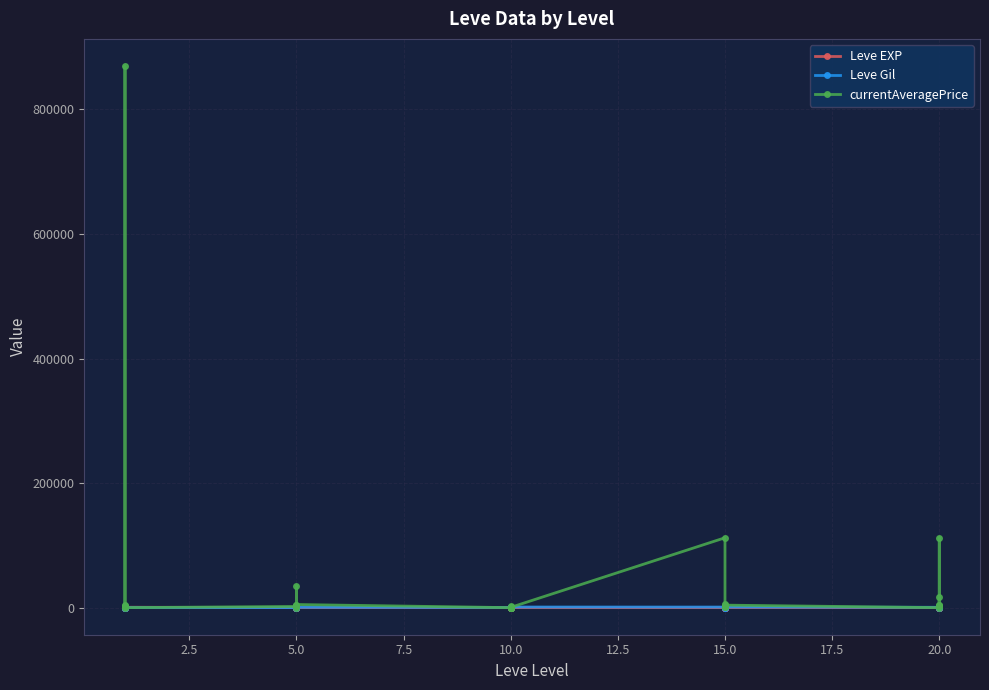

Reading left to right, extract all data points from this chart.

Leve EXP: 1	1	630	1	1	630	4	6	2	5	2	3	4	7	3	9	13	9	18	13	7	24	18	14	9	16	28	17	12	8
Leve Gil: 330	690	112	160	690	113	110	840	790	220	490	600	280	880	780	430	90	990	910	40	170	790	910	920	540	800	10	120	960	570
currentAveragePrice: 1820	3763	869685	1893	2219	26	1894	34848	3834	1903	75	5000	0	0	1991	0	0	447	112196	5985	534	3009	447	4016	0	3009	17166	5000	112196	4569